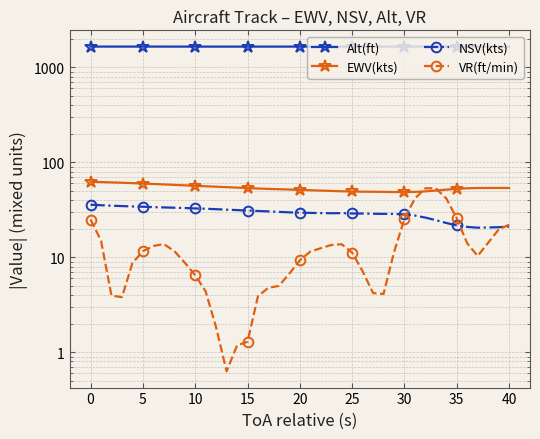

Which series has the largest range (max minus min)?

VR(ft/min)